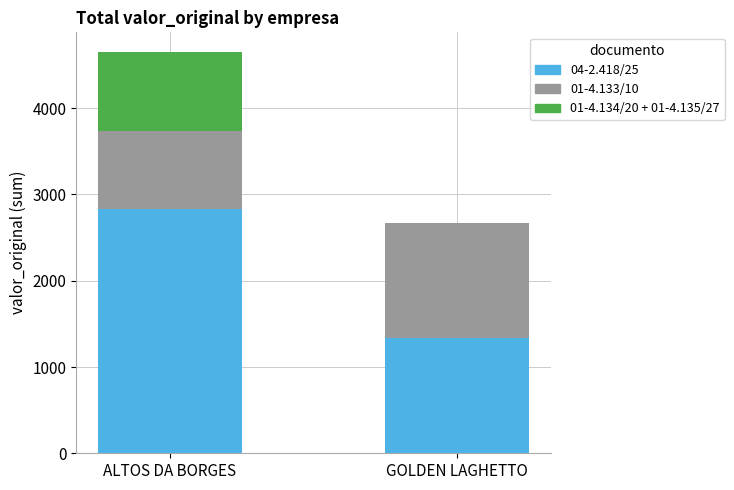

What is the highest value of the 04-2.418/25 series?

2828.0